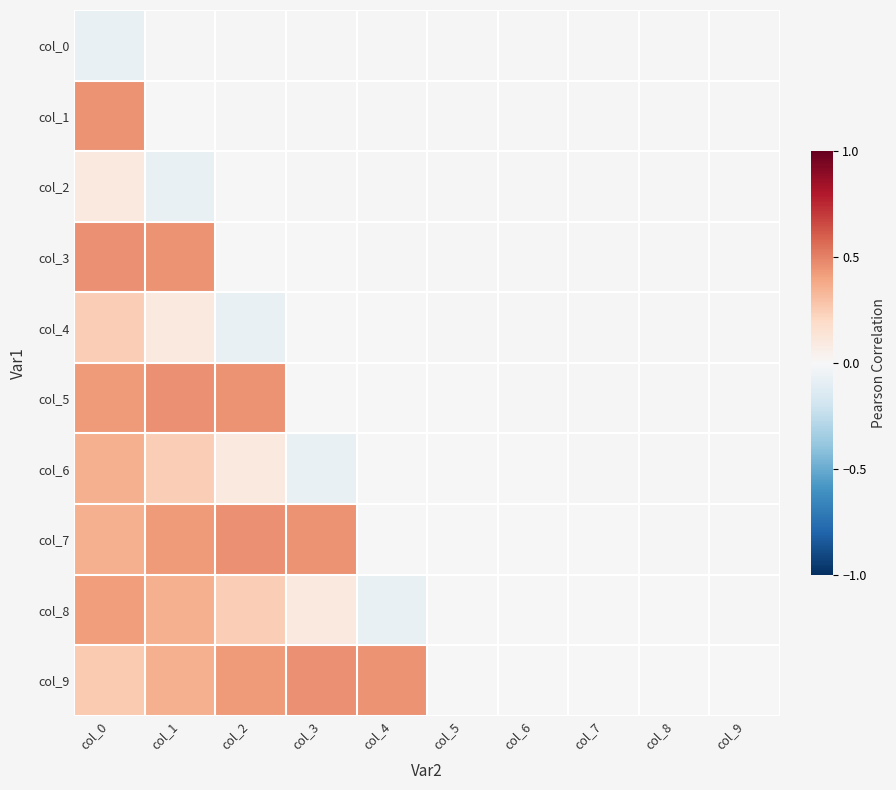

Reading left to right, what are all the values shown in this chart?

col_0: col_0=-0.1	col_1=0.0	col_2=0.0	col_3=0.0	col_4=0.0	col_5=0.0	col_6=0.0	col_7=0.0	col_8=0.0	col_9=0.0
col_1: col_0=0.4	col_1=0.0	col_2=0.0	col_3=0.0	col_4=0.0	col_5=0.0	col_6=0.0	col_7=0.0	col_8=0.0	col_9=0.0
col_2: col_0=0.1	col_1=-0.1	col_2=0.0	col_3=0.0	col_4=0.0	col_5=0.0	col_6=0.0	col_7=0.0	col_8=0.0	col_9=0.0
col_3: col_0=0.5	col_1=0.4	col_2=0.0	col_3=0.0	col_4=0.0	col_5=0.0	col_6=0.0	col_7=0.0	col_8=0.0	col_9=0.0
col_4: col_0=0.2	col_1=0.1	col_2=-0.1	col_3=0.0	col_4=0.0	col_5=0.0	col_6=0.0	col_7=0.0	col_8=0.0	col_9=0.0
col_5: col_0=0.4	col_1=0.5	col_2=0.4	col_3=0.0	col_4=0.0	col_5=0.0	col_6=0.0	col_7=0.0	col_8=0.0	col_9=0.0
col_6: col_0=0.4	col_1=0.2	col_2=0.1	col_3=-0.1	col_4=0.0	col_5=0.0	col_6=0.0	col_7=0.0	col_8=0.0	col_9=0.0
col_7: col_0=0.4	col_1=0.4	col_2=0.5	col_3=0.4	col_4=0.0	col_5=0.0	col_6=0.0	col_7=0.0	col_8=0.0	col_9=0.0
col_8: col_0=0.4	col_1=0.4	col_2=0.2	col_3=0.1	col_4=-0.1	col_5=0.0	col_6=0.0	col_7=0.0	col_8=0.0	col_9=0.0
col_9: col_0=0.3	col_1=0.4	col_2=0.4	col_3=0.5	col_4=0.4	col_5=0.0	col_6=0.0	col_7=0.0	col_8=0.0	col_9=0.0